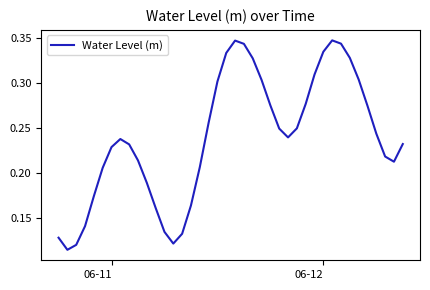

Does the chart display data point markers on the line(s)?

No